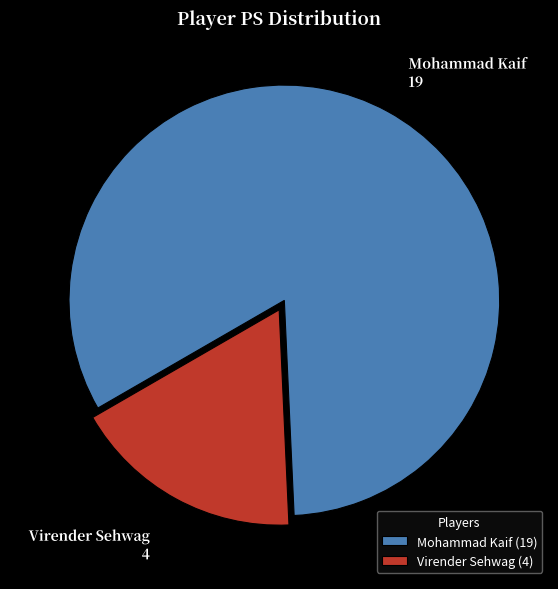

Is Virender Sehwag (4) the majority of the pie?

No